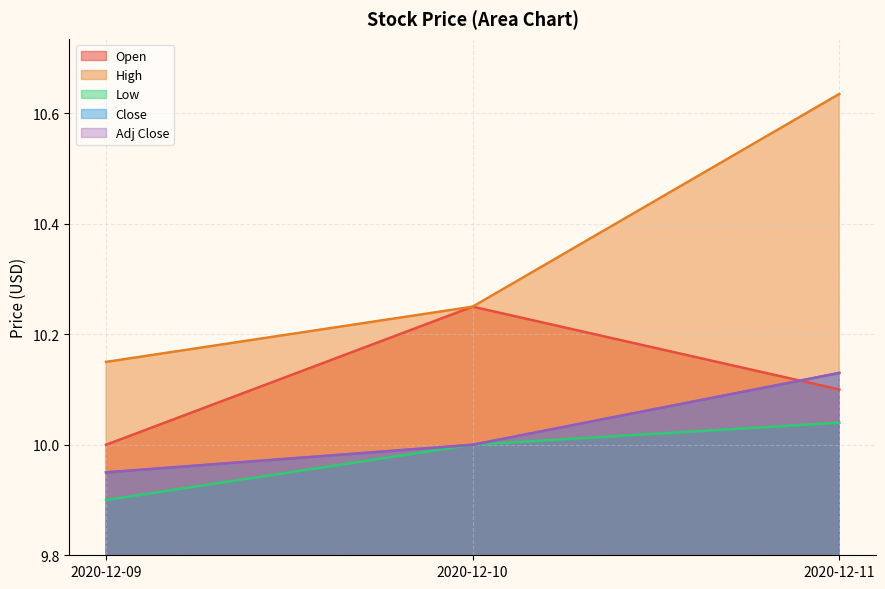

Reading right to left, extract all data points from this chart.

Open: 2020-12-11=10.1	2020-12-10=10.2	2020-12-09=10.0
High: 2020-12-11=10.6	2020-12-10=10.2	2020-12-09=10.2
Low: 2020-12-11=10.0	2020-12-10=10.0	2020-12-09=9.9
Close: 2020-12-11=10.1	2020-12-10=10.0	2020-12-09=9.9
Adj Close: 2020-12-11=10.1	2020-12-10=10.0	2020-12-09=9.9